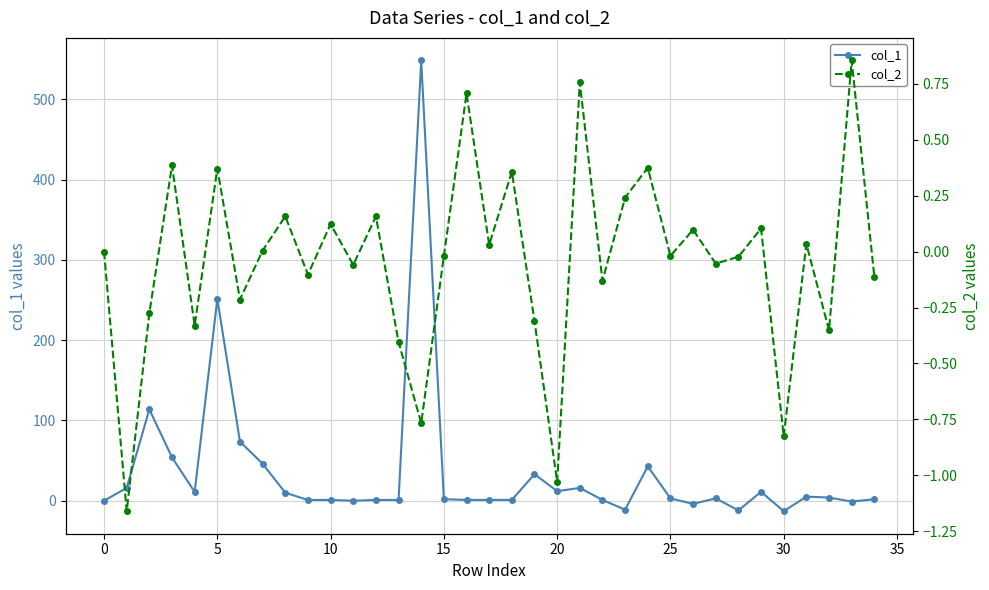

How many values in the col_1 series are below 2?

17